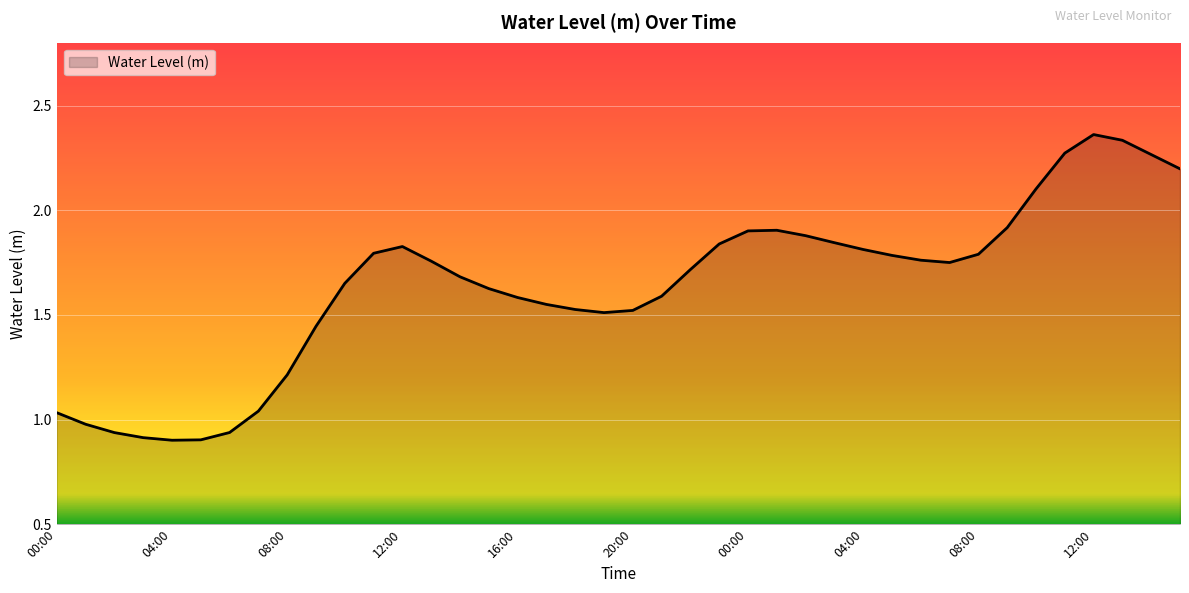

Does the chart display data point markers on the line(s)?

No